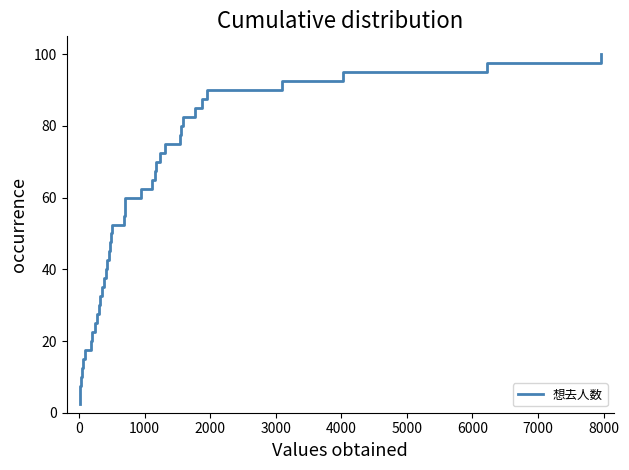

What is the greatest value displayed?

100.0